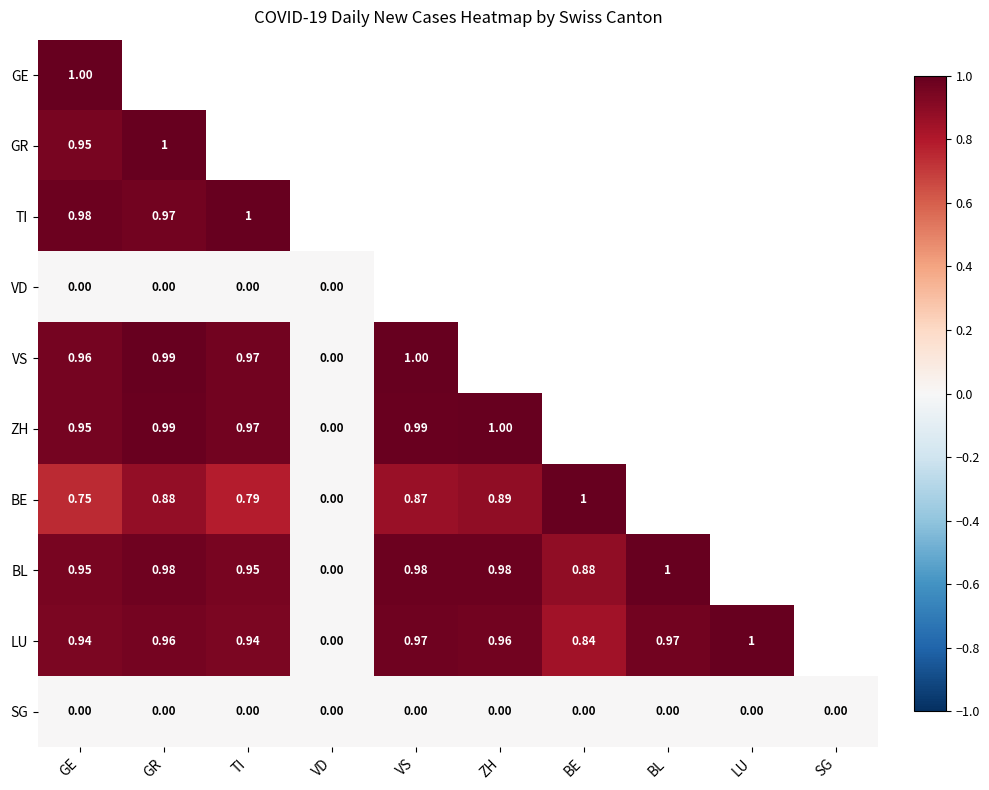

At which category does the chart reach its minimum across all series?

GE